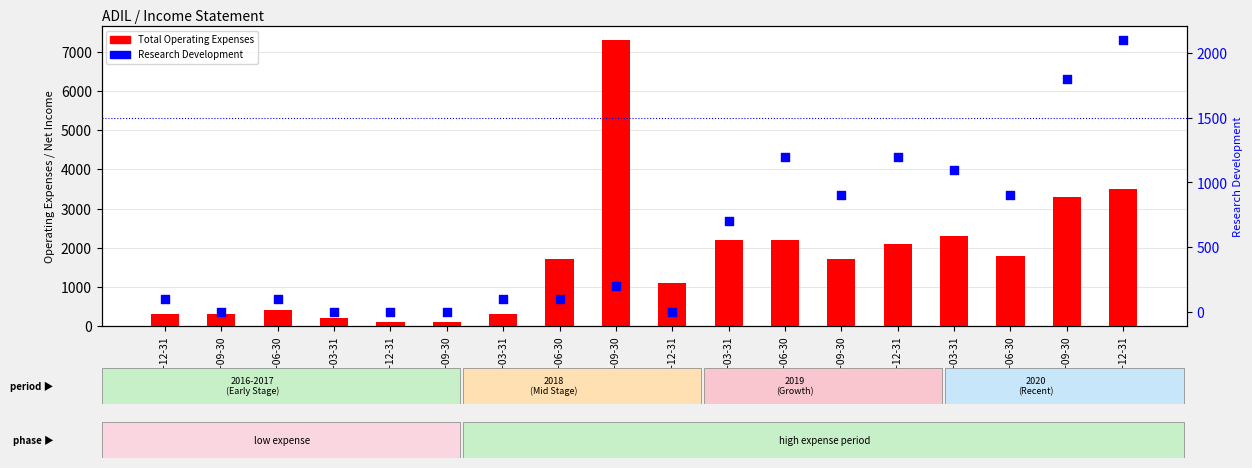

Which series reaches the maximum Y coordinate?

Total Operating Expenses